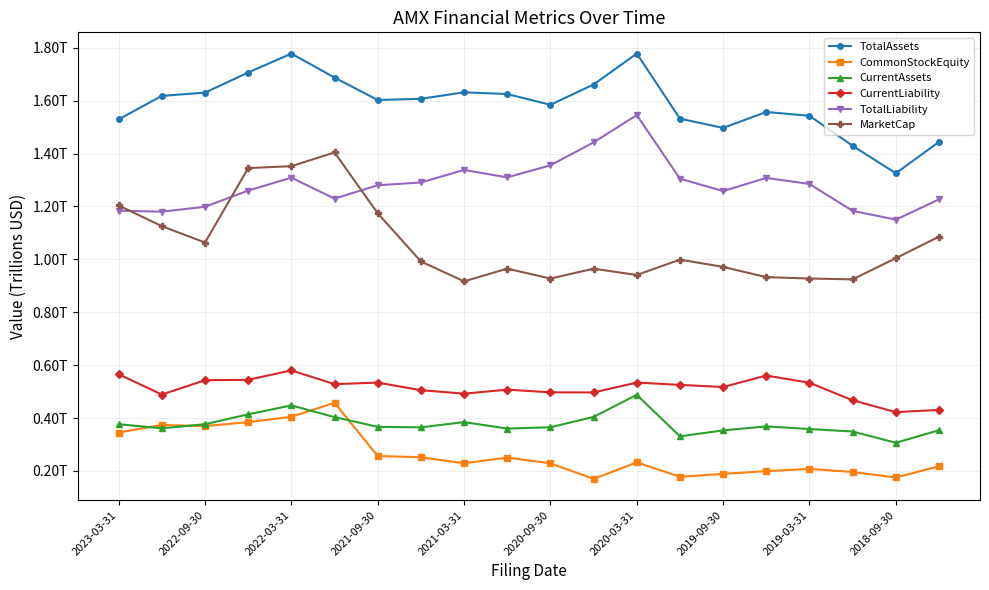

What are all the series names shown in the legend?

TotalAssets, CommonStockEquity, CurrentAssets, CurrentLiability, TotalLiability, MarketCap